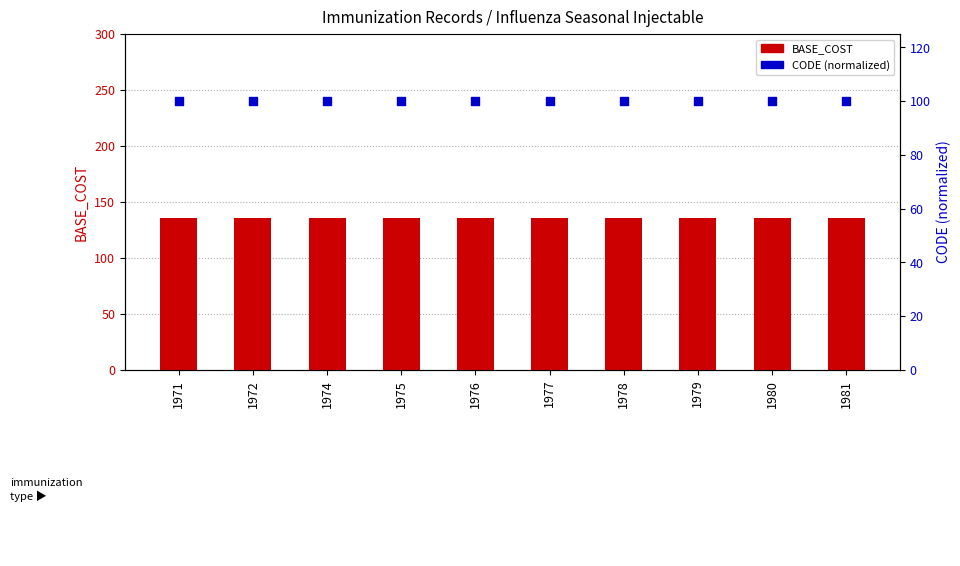

Which series has the largest total across all categories?

BASE_COST